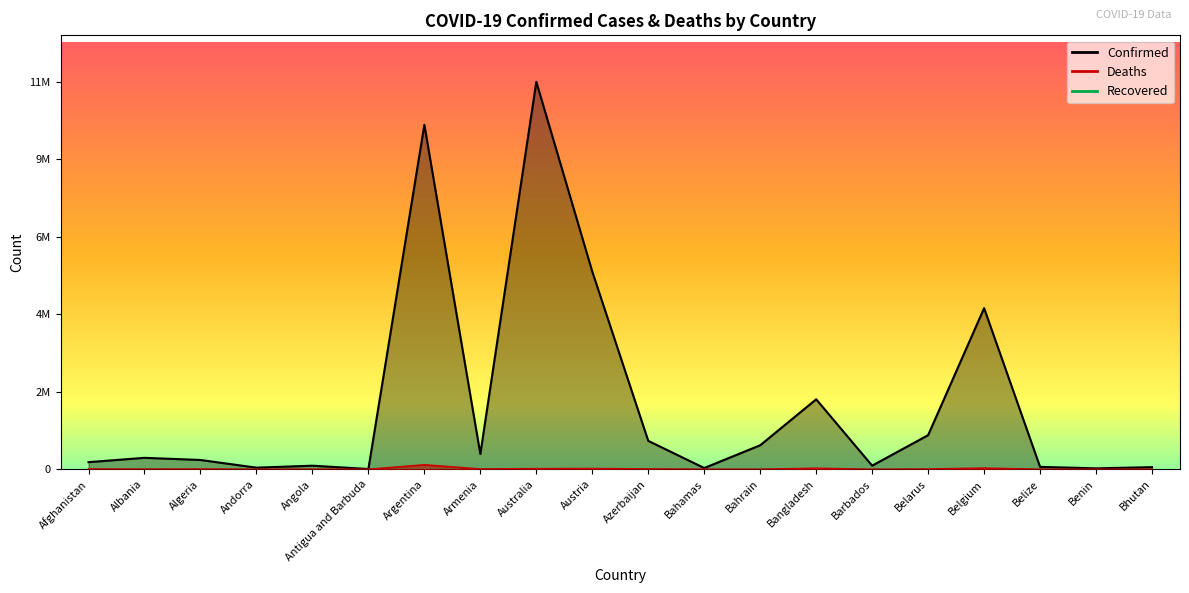

The value of Deaths at Algeria is 6881. True or false?

True